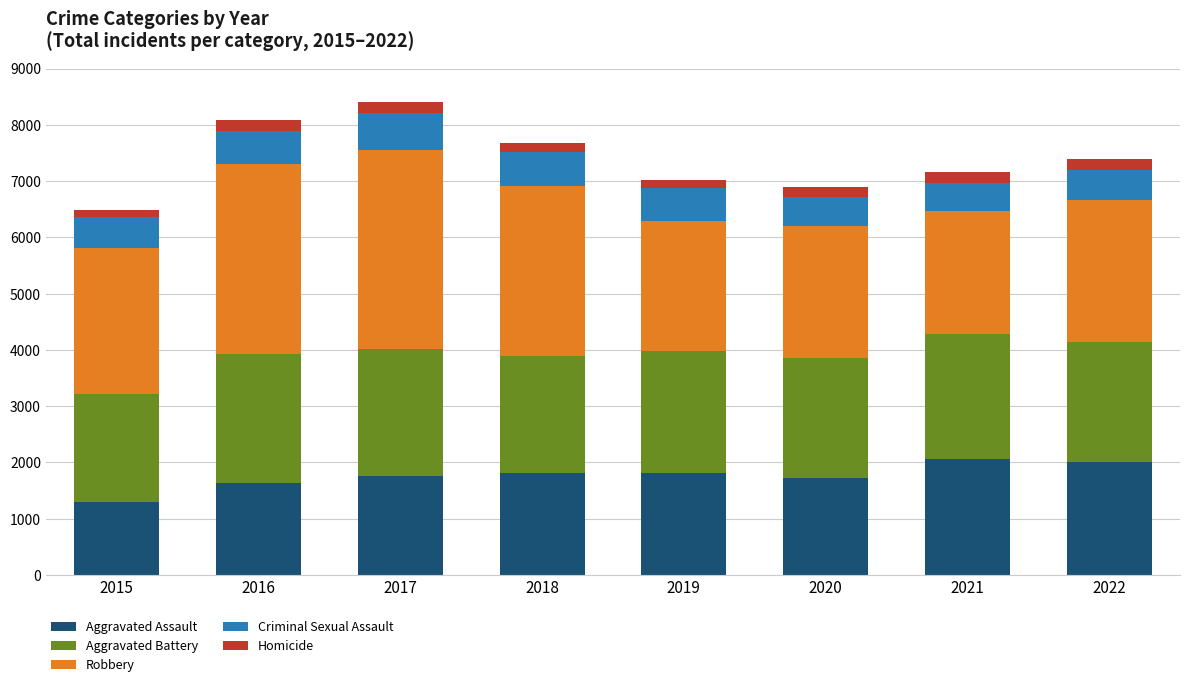

Count the number of categories in the chart.

8